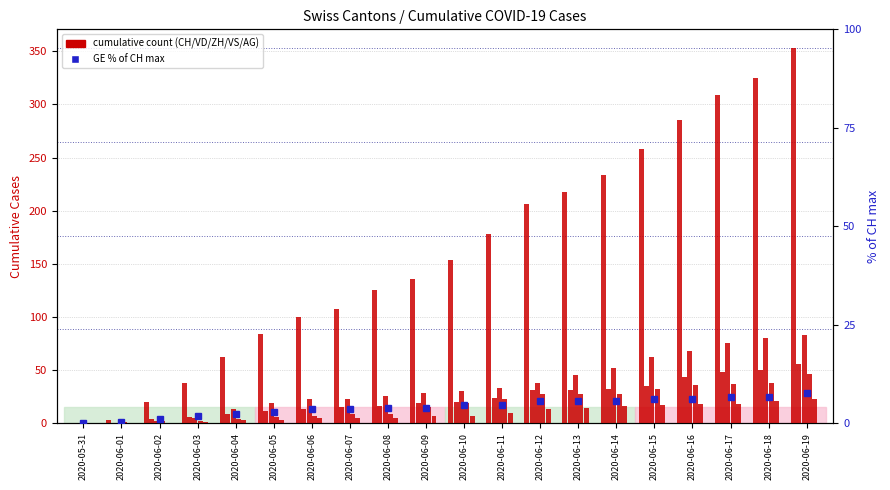

What is the value of the ZH bar at the 6th from the left?

19.0